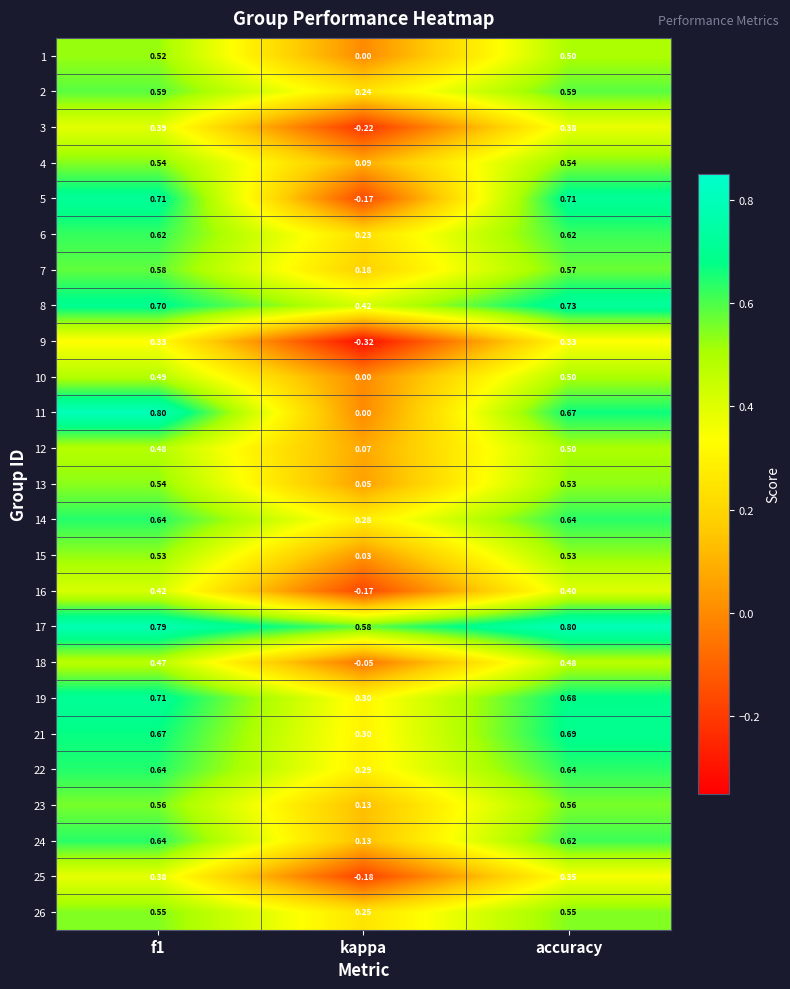

Which series has the widest spread of values?

5